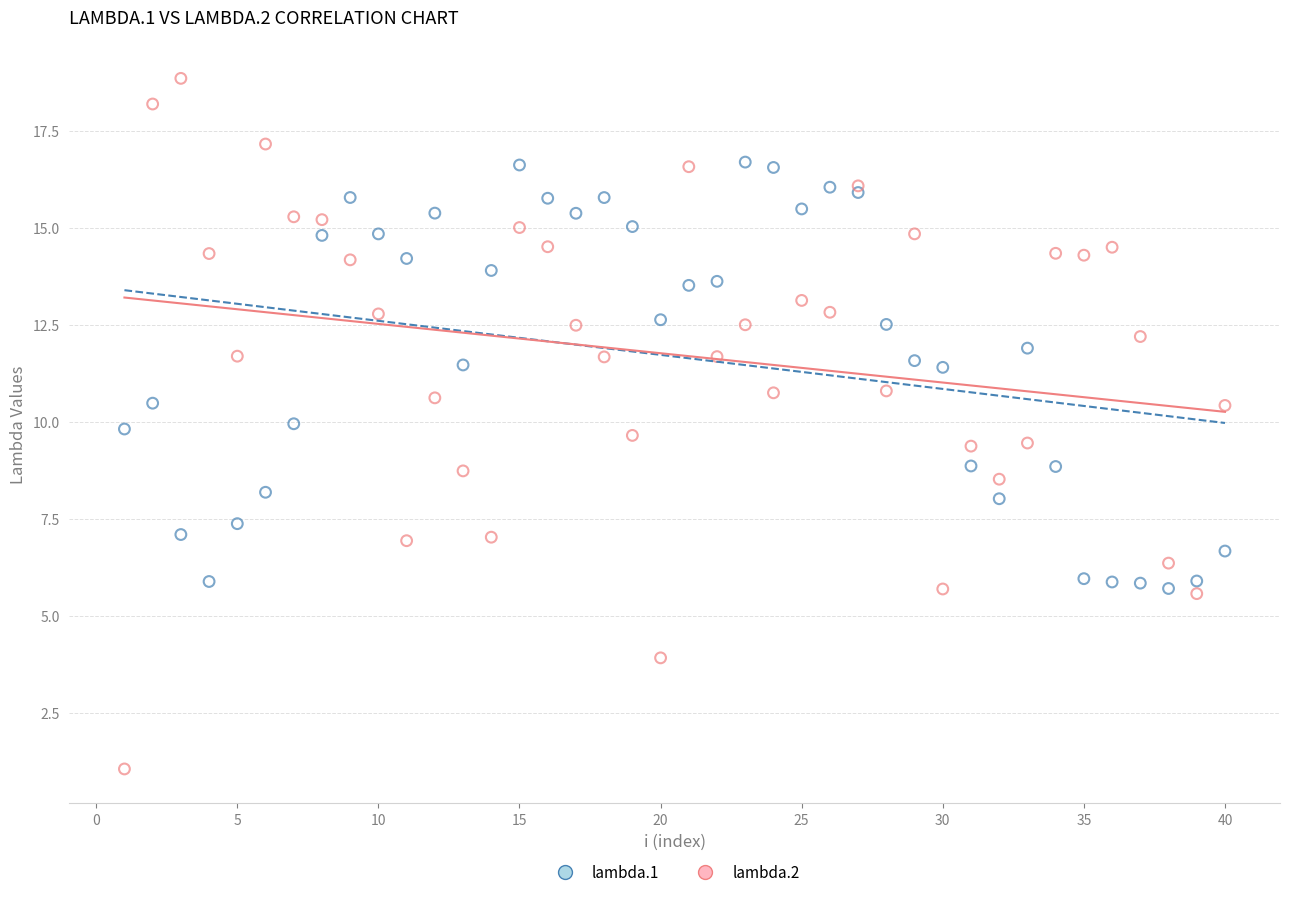

What is the X range (max minus min) for the scatter plot?

39.0